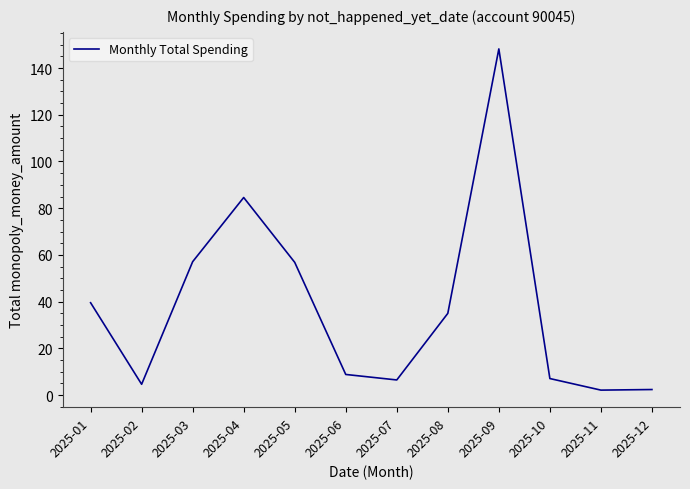

What is the greatest value displayed?

148.2